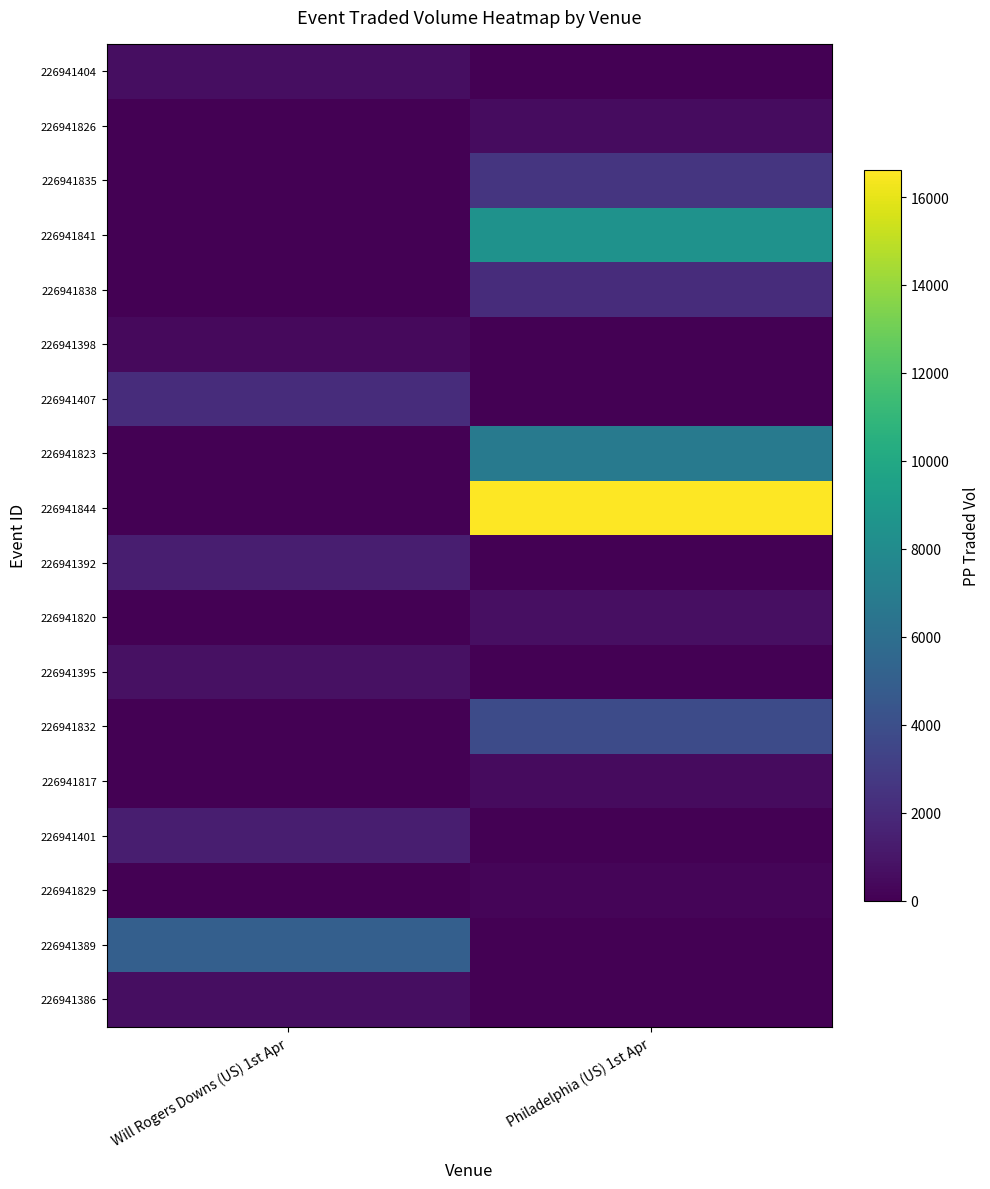

At how many categories does at least one series exceed 6809?

1